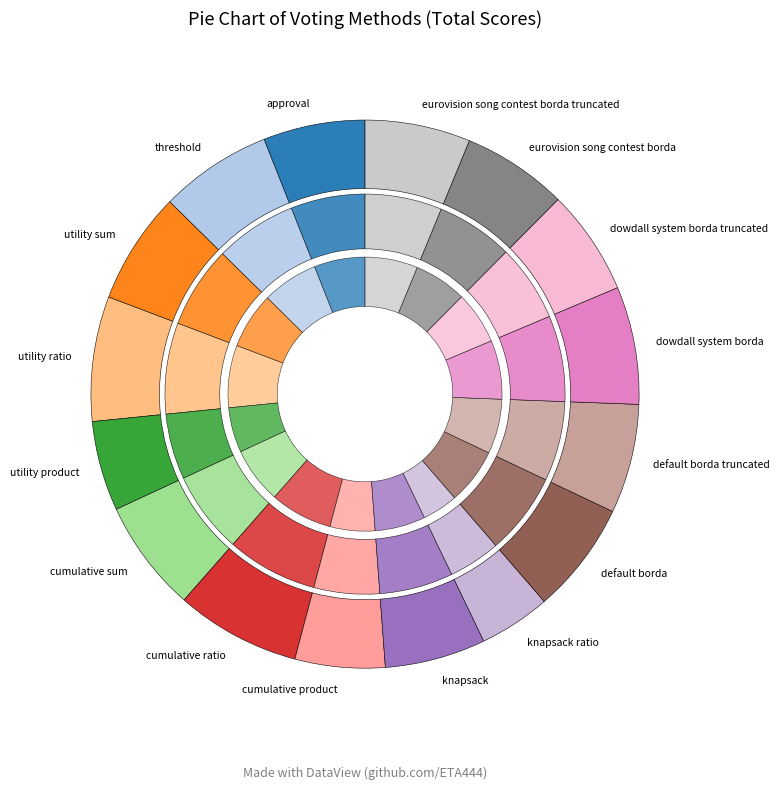

Do eurovision song contest borda truncated and knapsack together represent more than half of the pie?

No